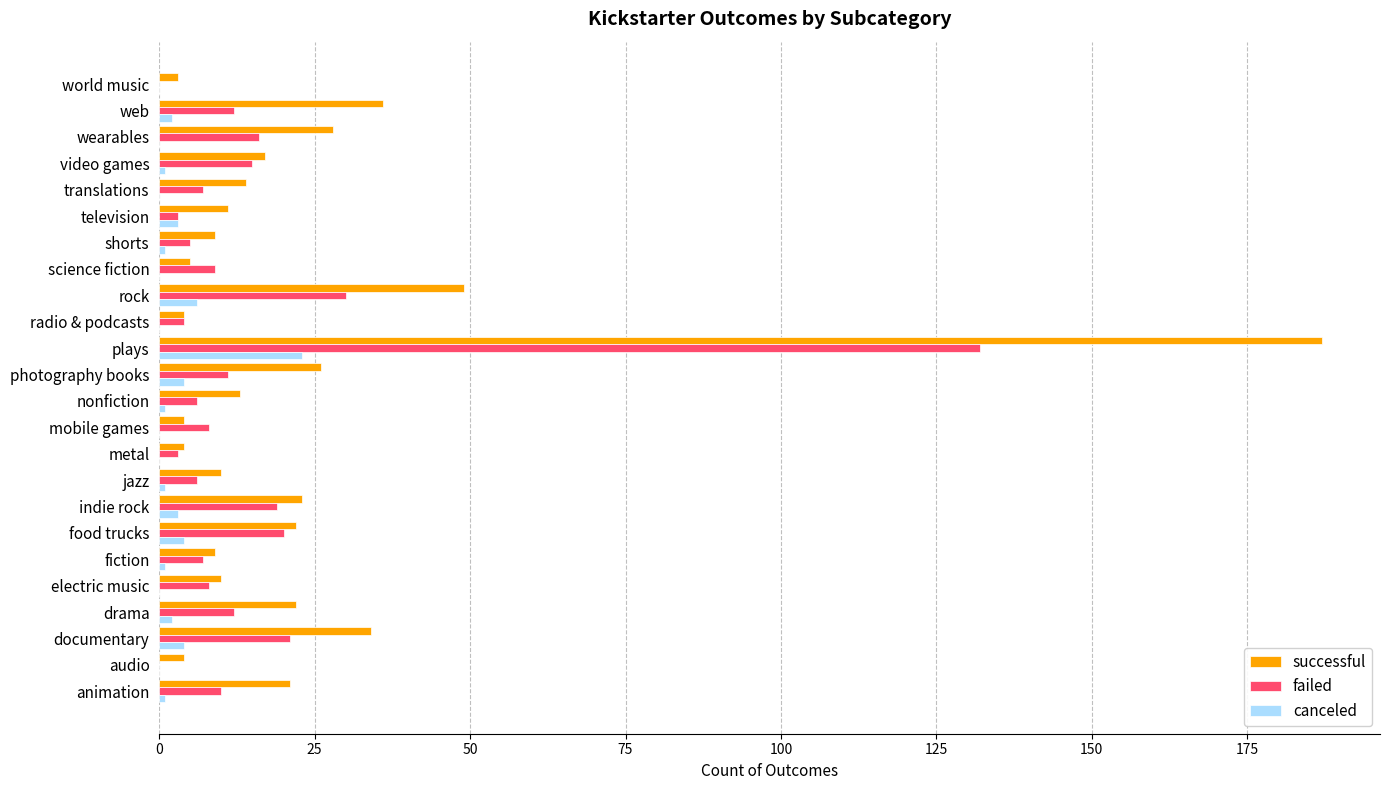

Count the number of data series in this chart.

3